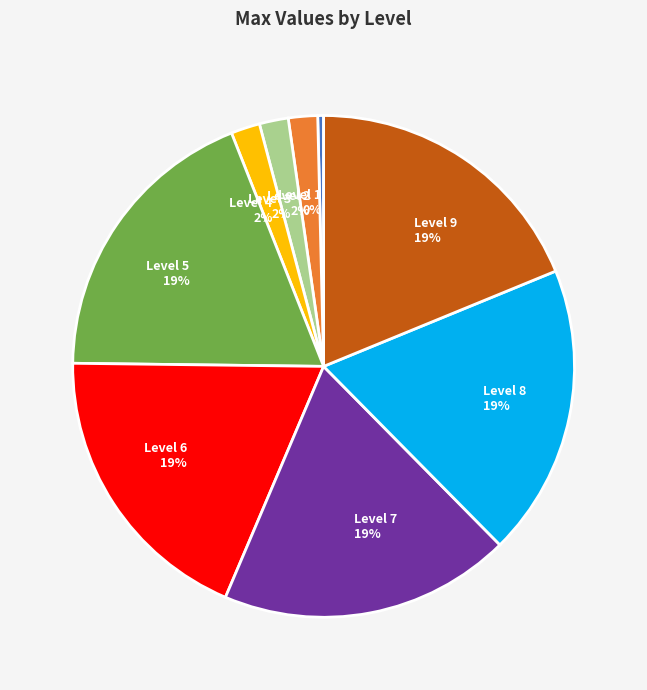

Does Level 4 represent more than half of the total?

No